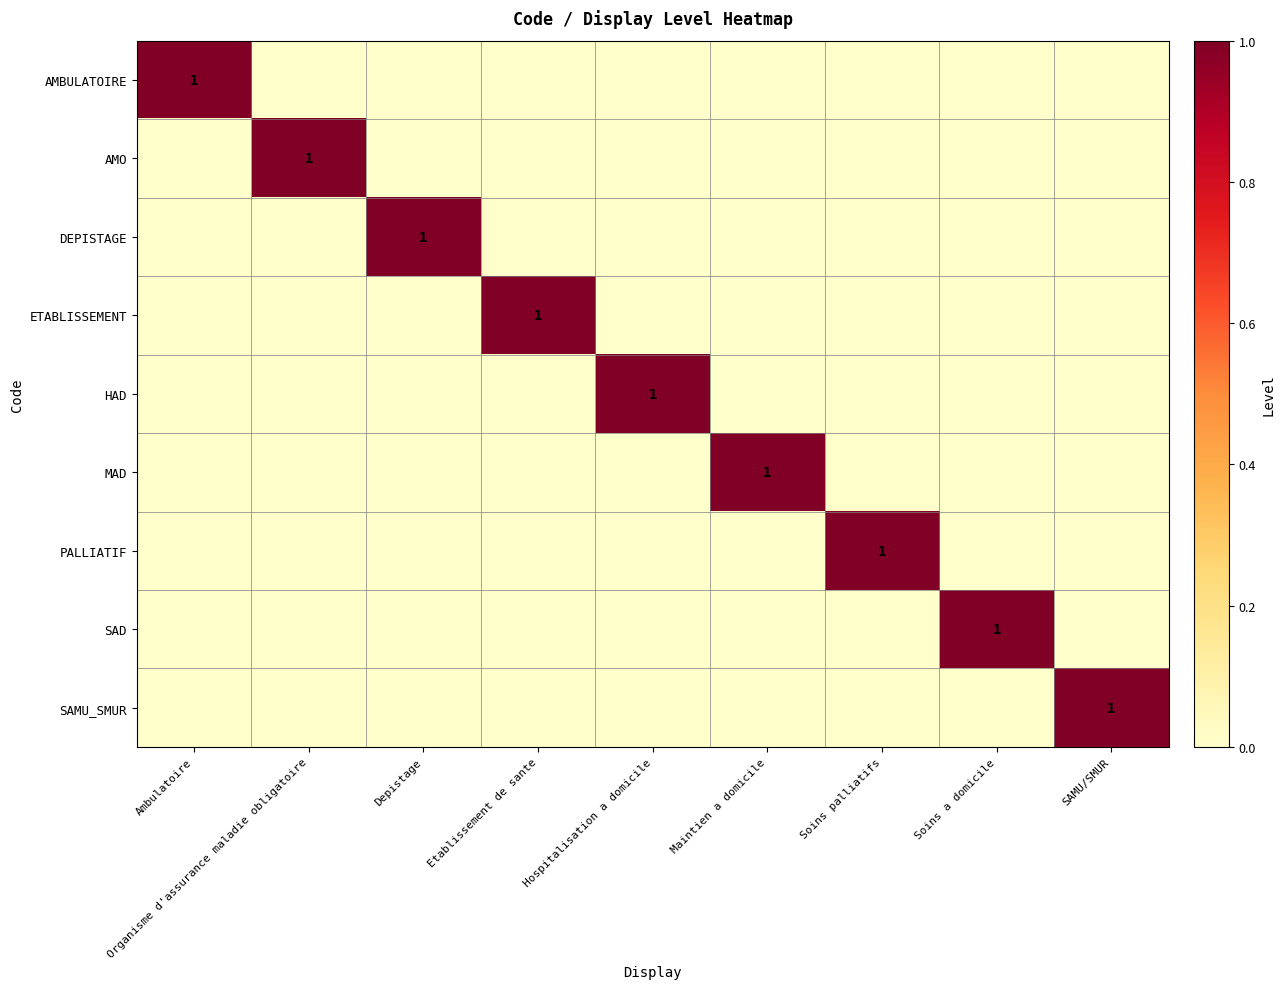

Between Ambulatoire and Maintien a domicile, which is larger?

Ambulatoire